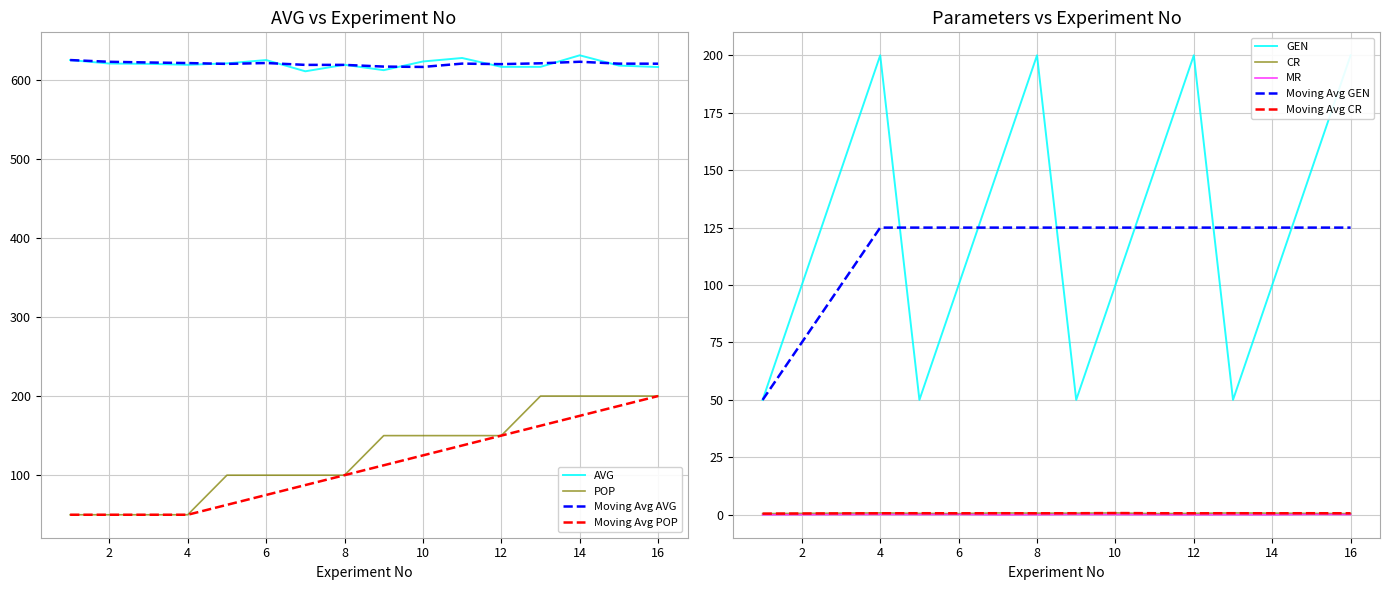

Where is the first local maximum for CR?

4